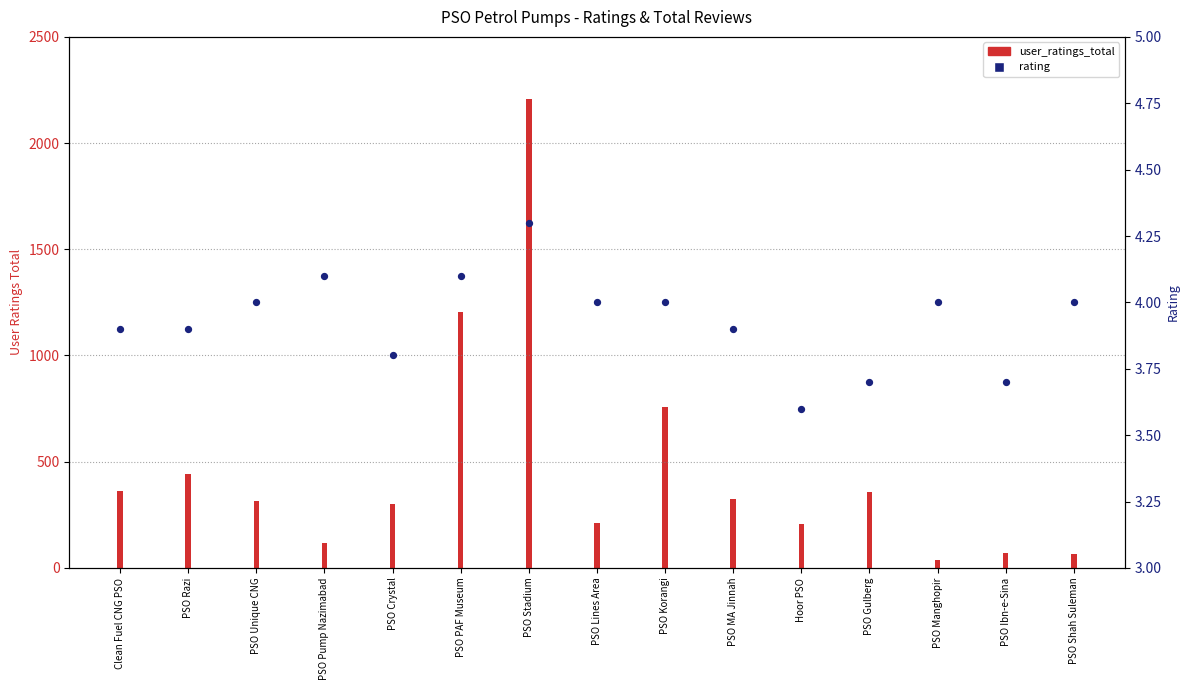

Approximately how many times larger is the value at PSO Manghopir compared to PSO Razi?

1.0